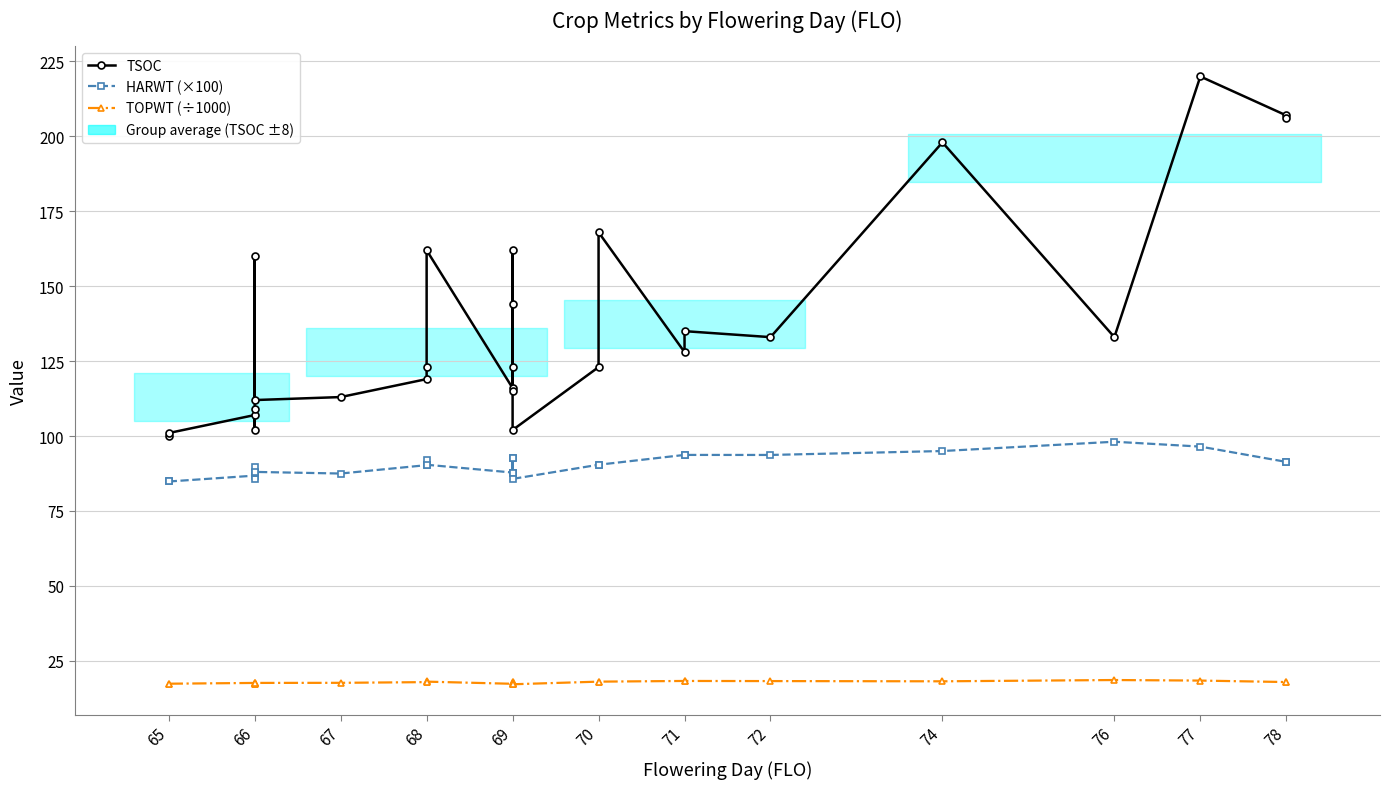

What is the sum of all HARWT (×100) values?

2436.4